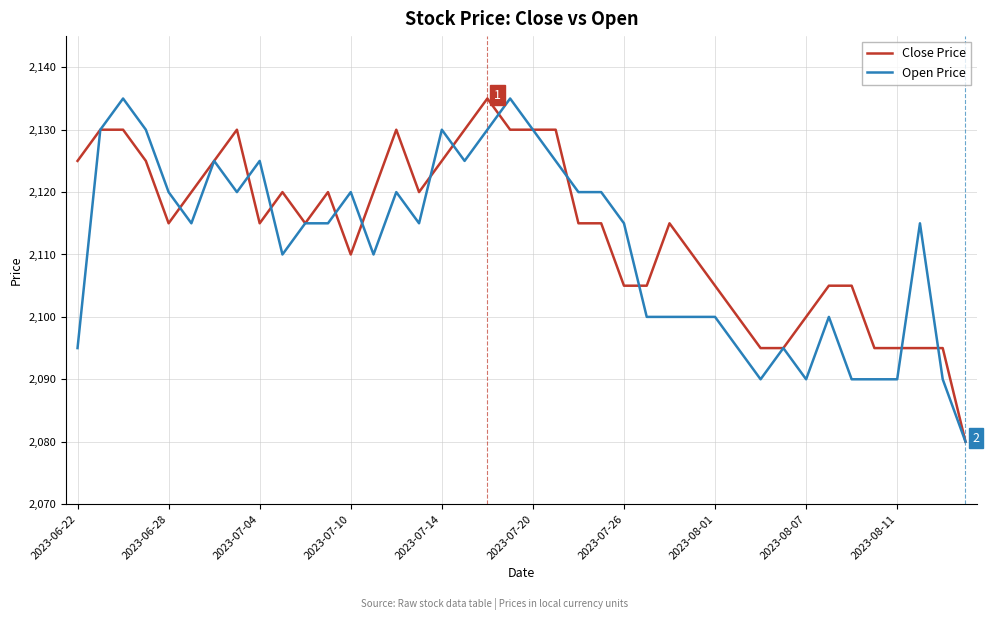

What is the smallest value displayed?

2080